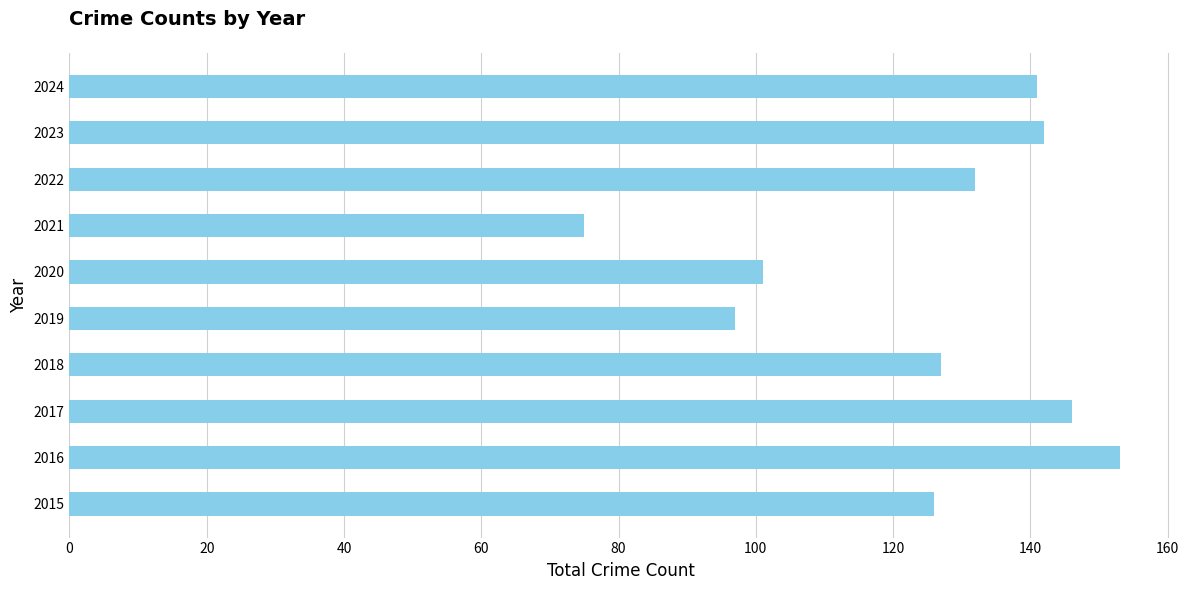

What is the change in value from 2015 to 2019?

-29